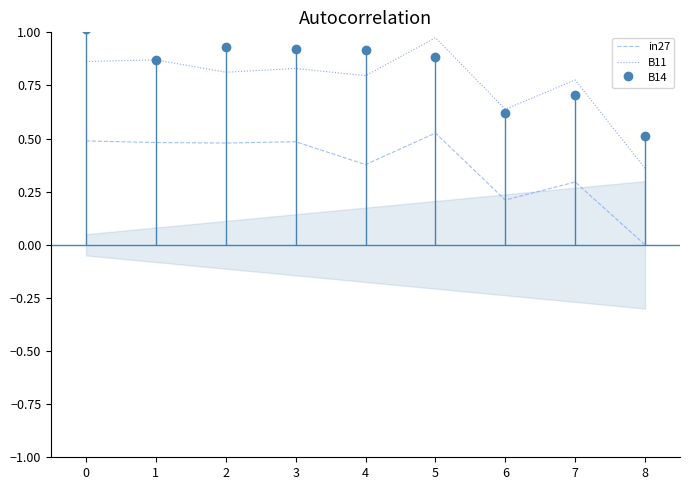

True or false: B11 and in27 cross at least once.

False